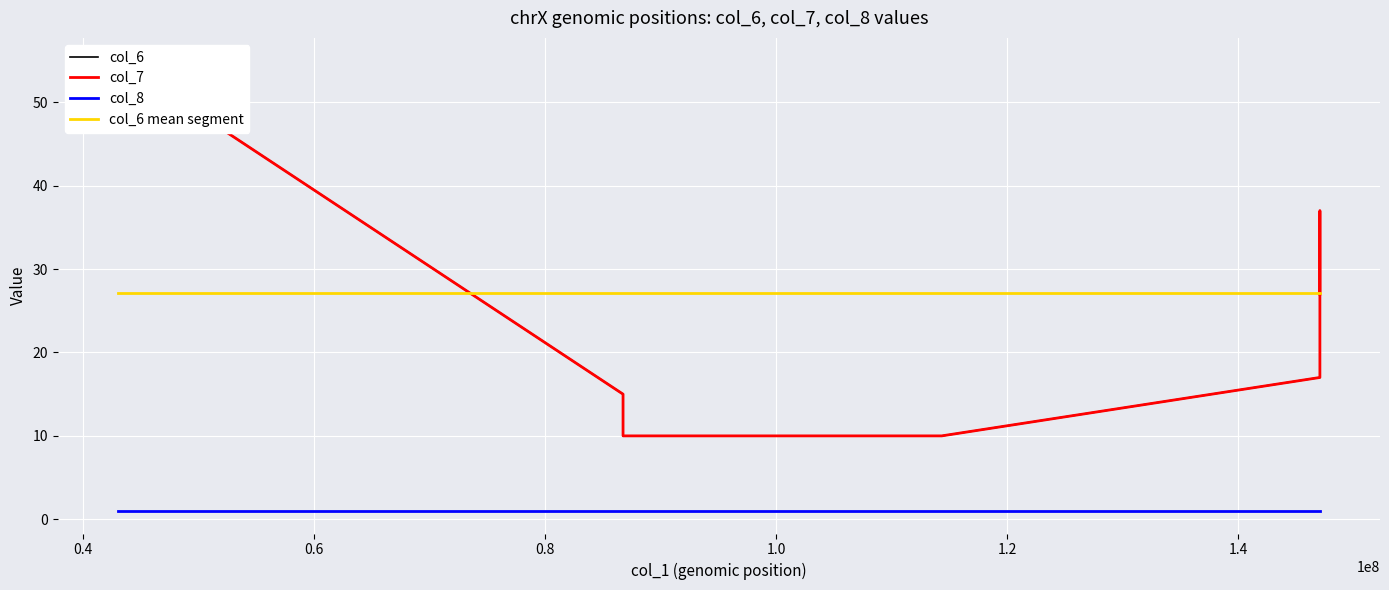

What is the highest value of the col_6 mean segment series?

27.1